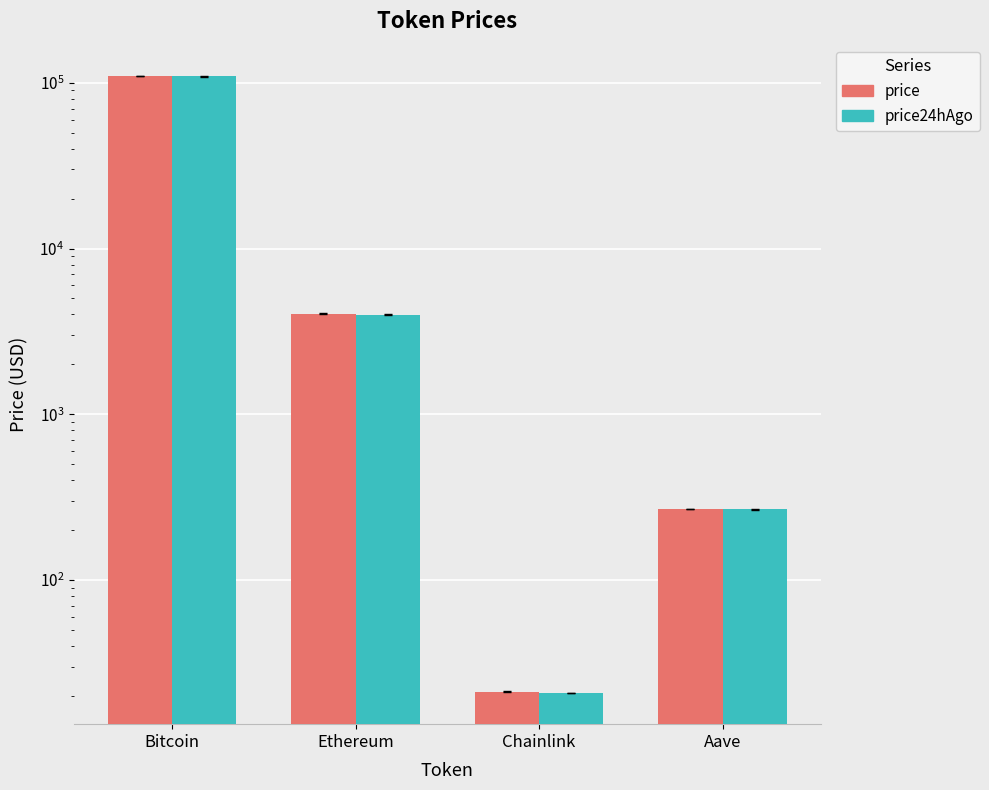

Reading left to right, what are all the values shown in this chart?

price: Bitcoin=110099.0	Ethereum=4037.4	Chainlink=21.1	Aave=267.8
price24hAgo: Bitcoin=109450.0	Ethereum=3996.0	Chainlink=20.8	Aave=266.4